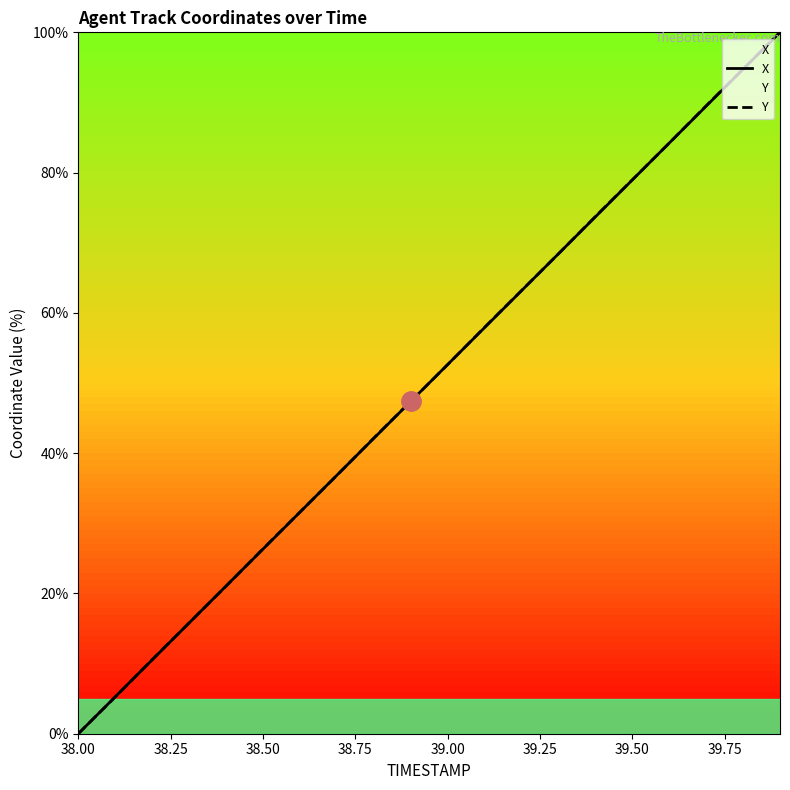

At which category does the chart reach its minimum across all series?

38.00